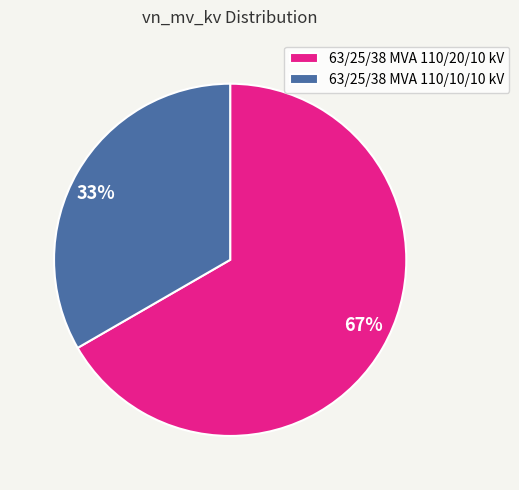

How many slices are in this pie chart?

2